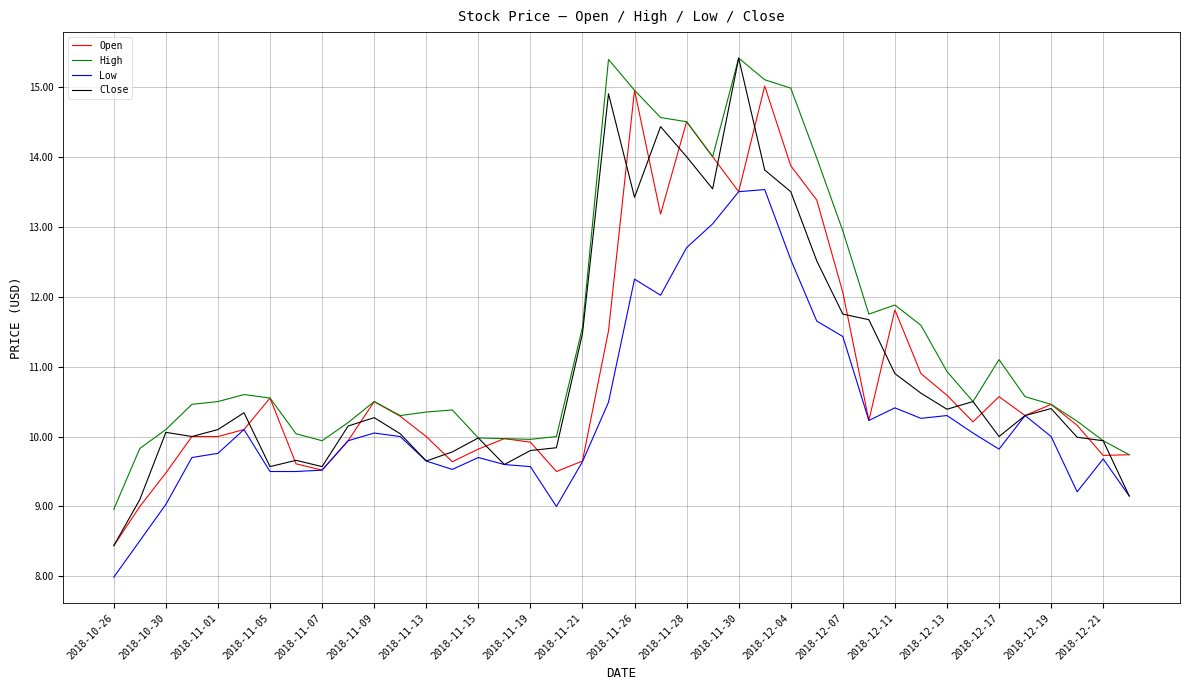

Which series has the largest total across all categories?

High